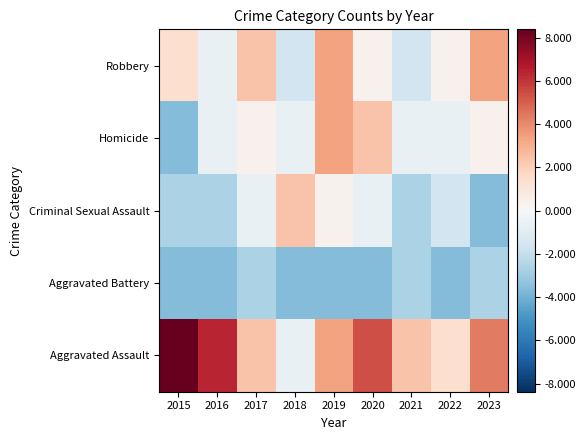

At which category is the sum across all series the highest?

2019